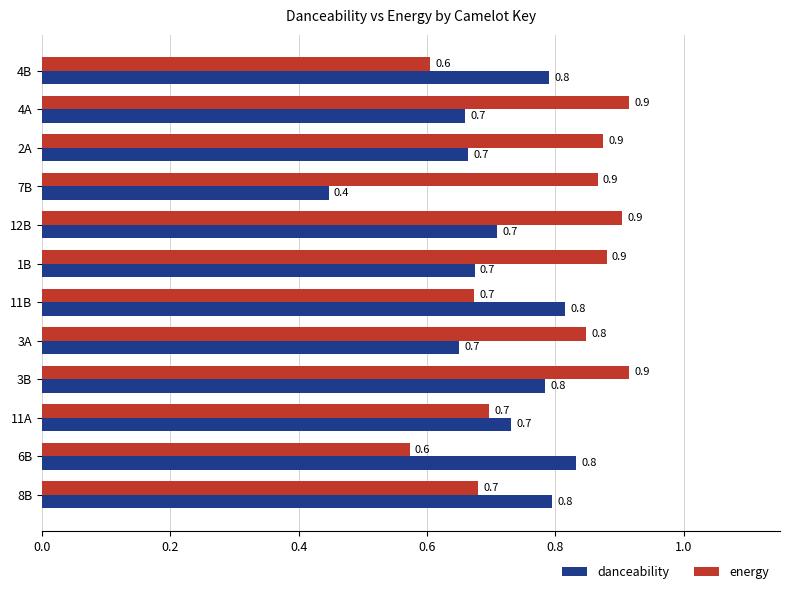

How many categories are shown in the chart?

12